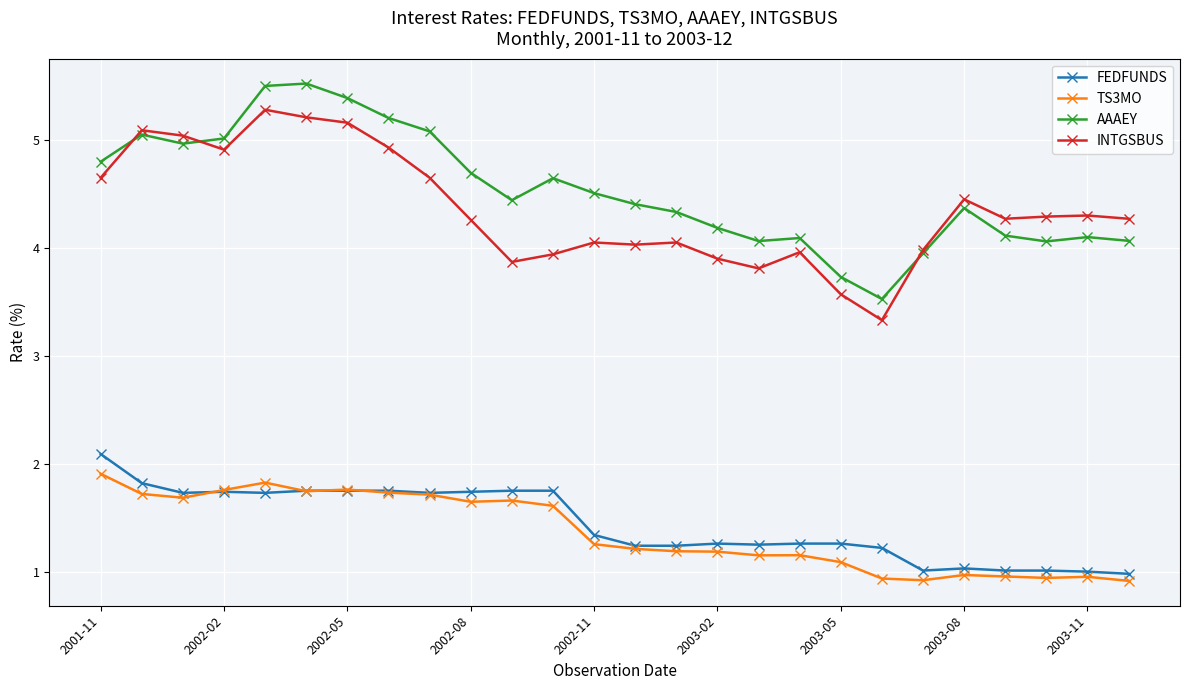

How many lines are shown in the chart?

4